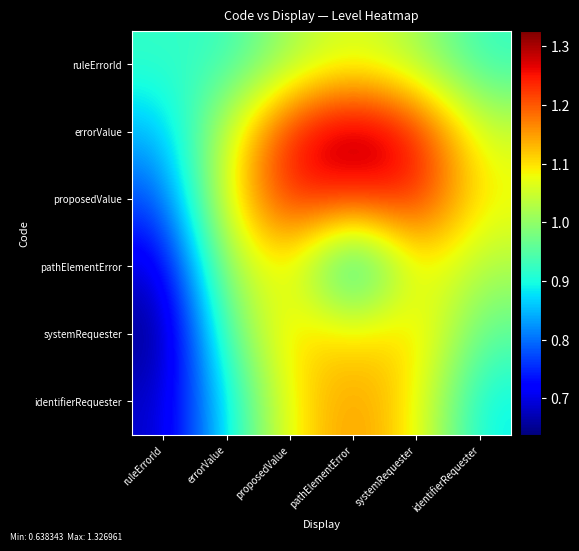

At which category does the chart reach its peak across all series?

pathElementError